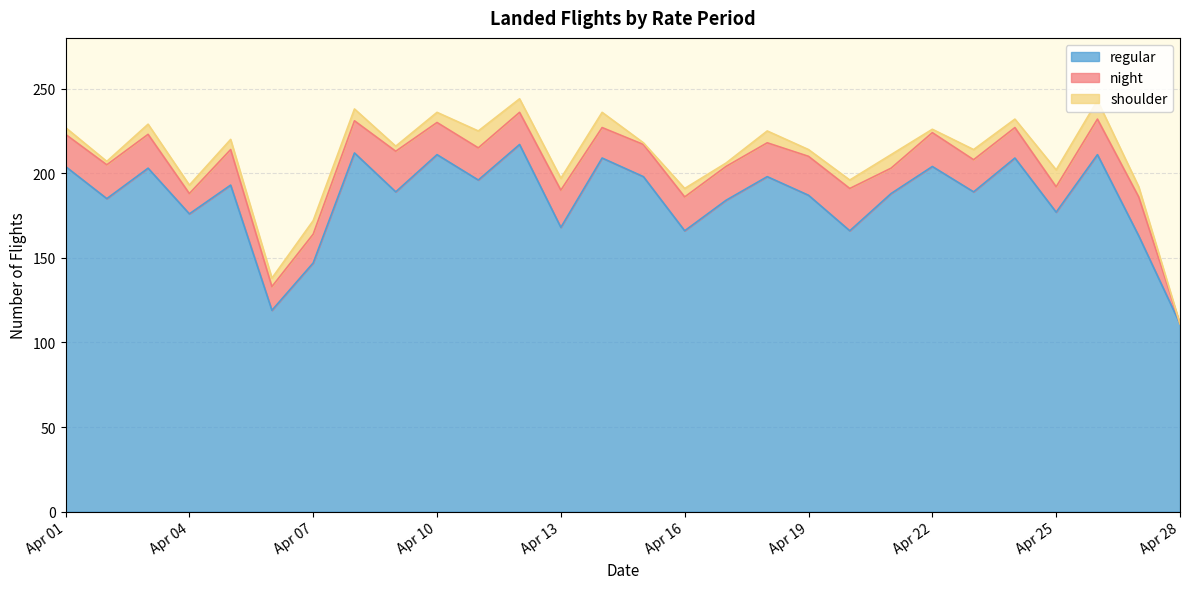

What is the difference between the second highest and minimum values in the night series?

24